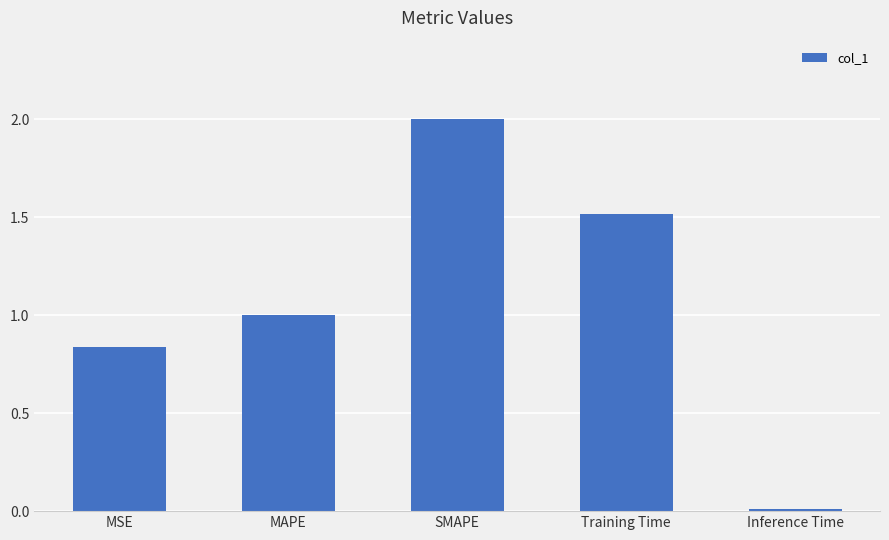

How many values are below 1?

2